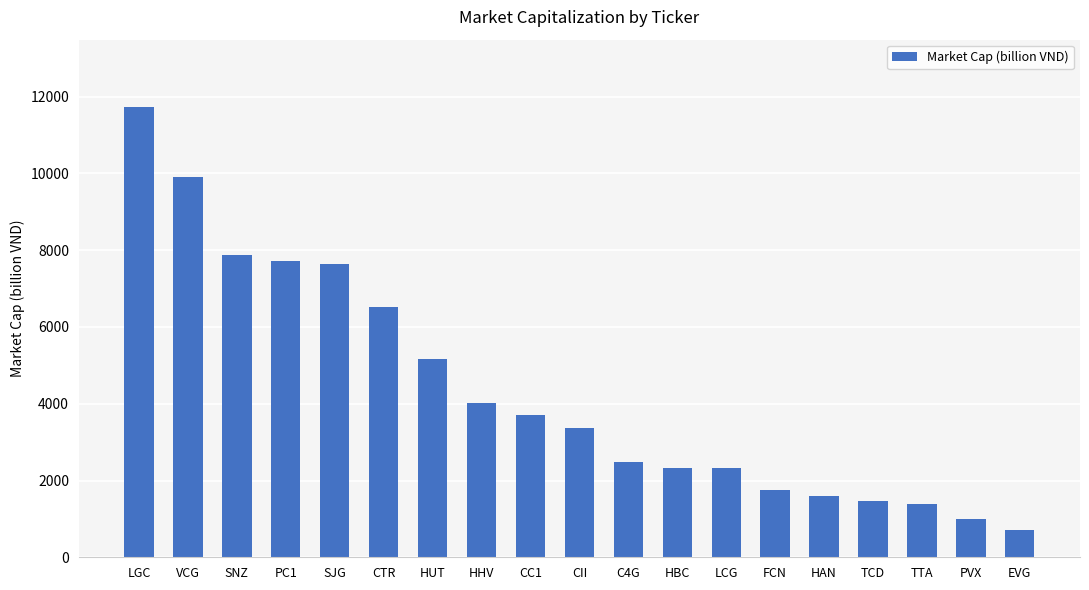

Approximately how many times larger is the value at PVX compared to LCG?

0.4